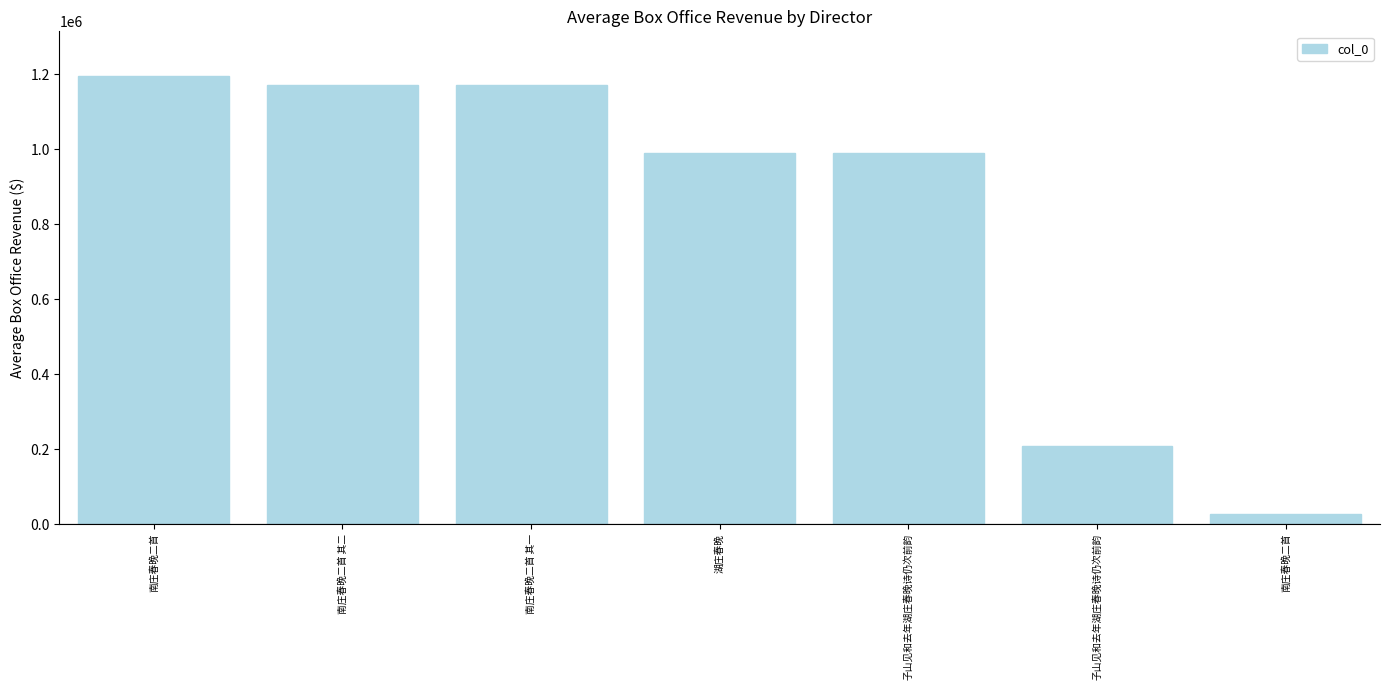

The value at 子山见和去年湖庄春晚诗仍次前韵 is 65740. True or false?

False